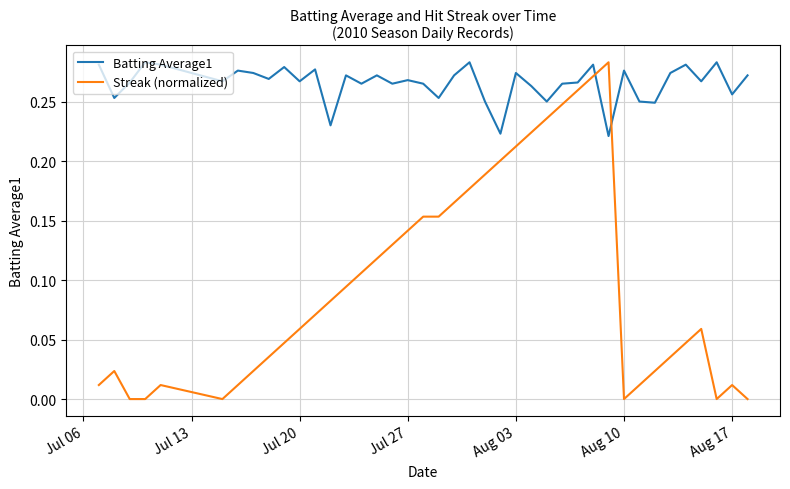

List the series in order of their overall mean, highest first.

Batting Average1, Streak (normalized)